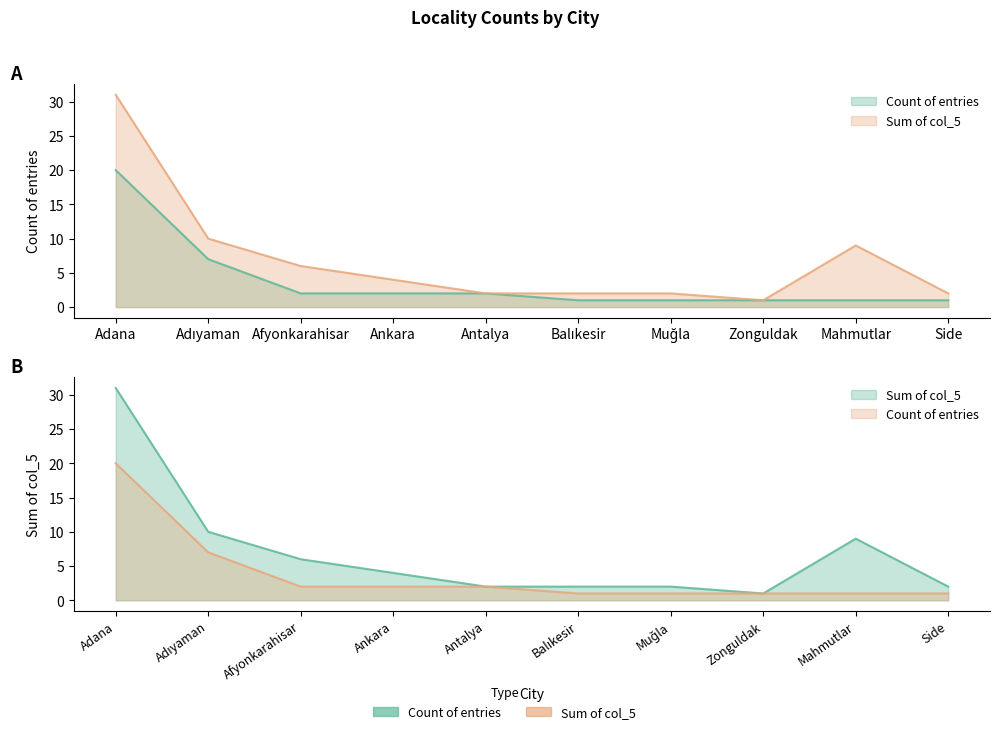

Where is the first local maximum for col_5_sum?

Mahmutlar